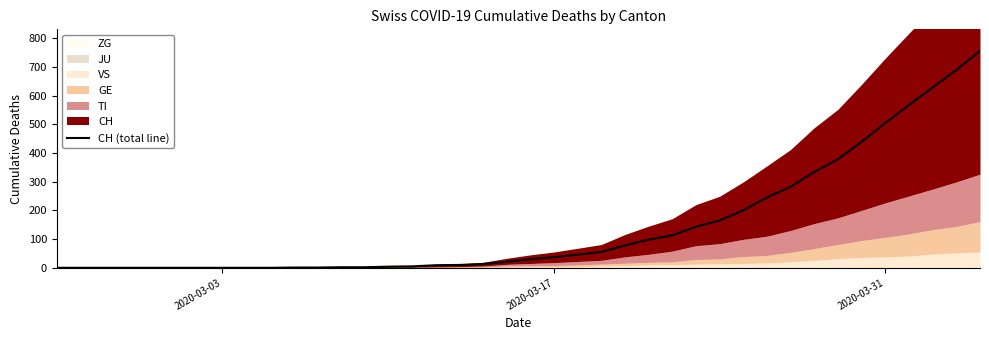

True or false: CH (total line) has a value of 37 at 2020-03-17.

True